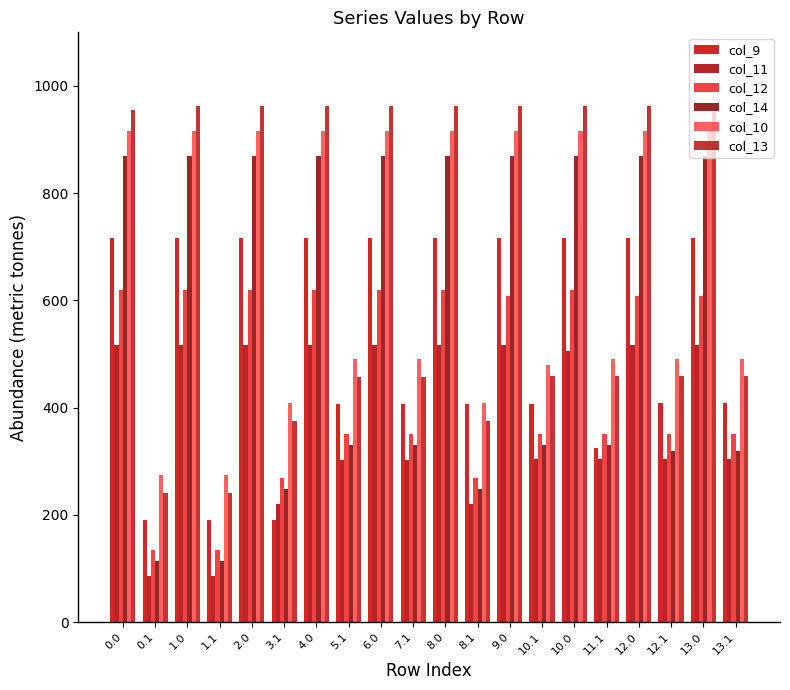

Which has a higher value, 0.1 or 11.1?

11.1